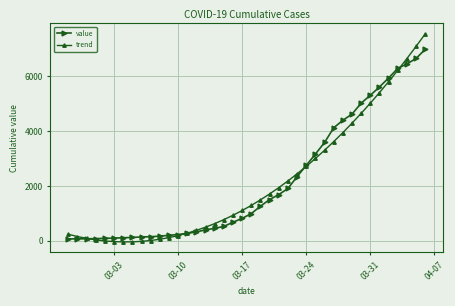

How many values in the trend series exceed 1291?

20